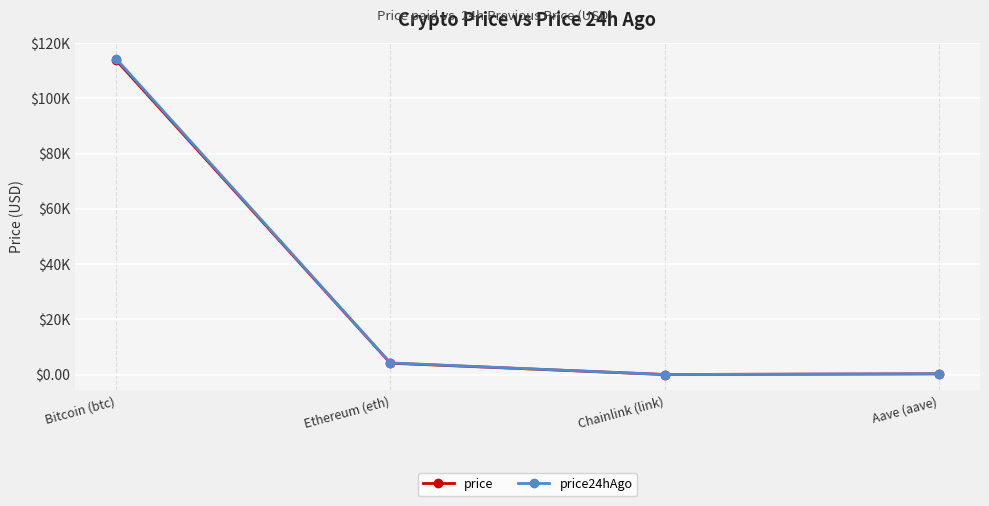

What are all the series names shown in the legend?

price, price24hAgo